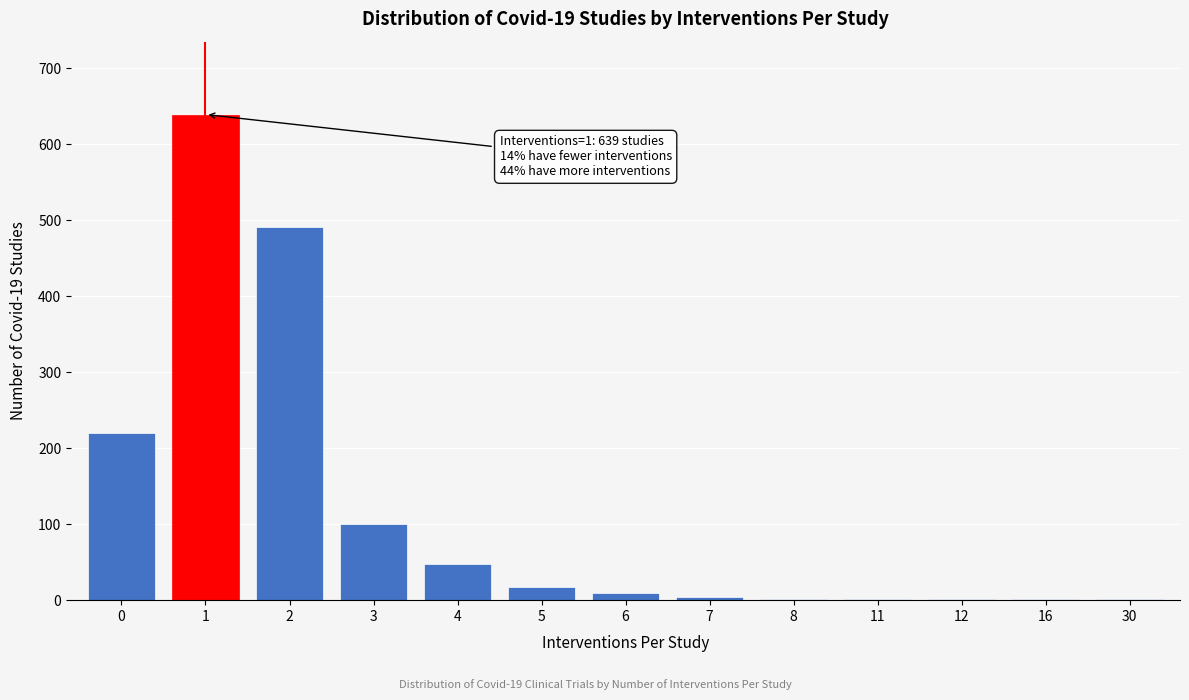

What is the maximum value shown in the chart?

639